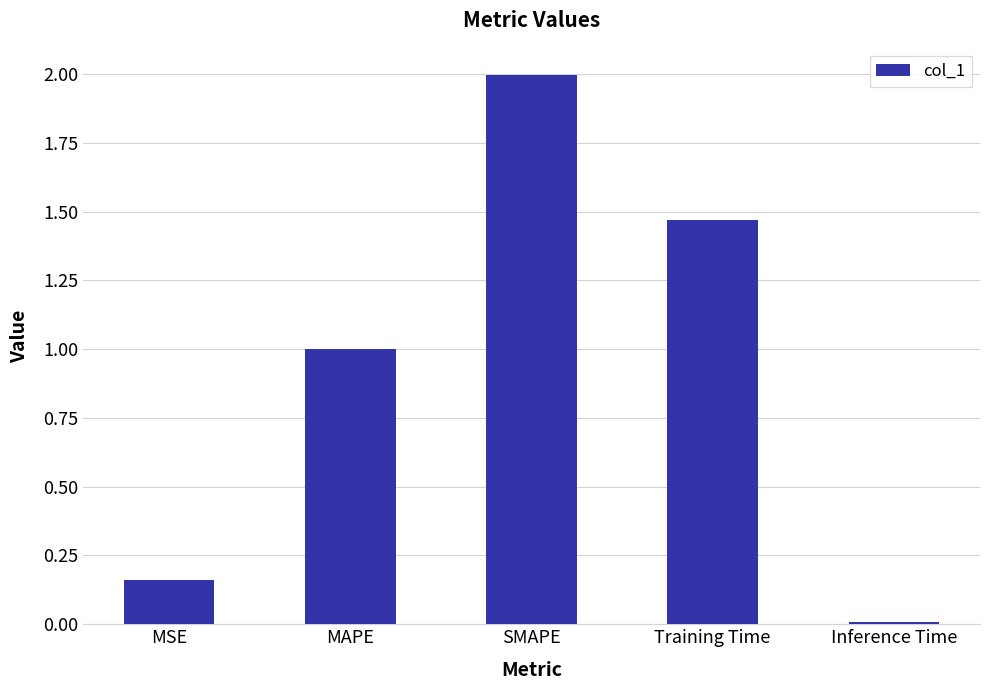

How many distinct data groups are displayed?

1